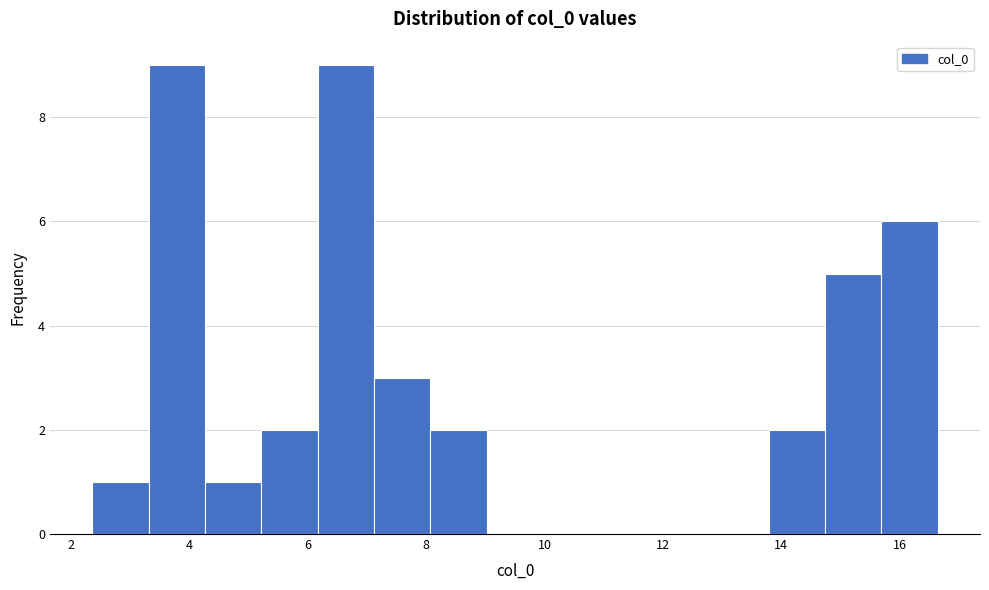

What is the height of the bar covering 6.2 to 7.2 on the x-axis? Neither the bar edges nor the heights are printed on the chart, so give them approximately, as read against the axes.

9